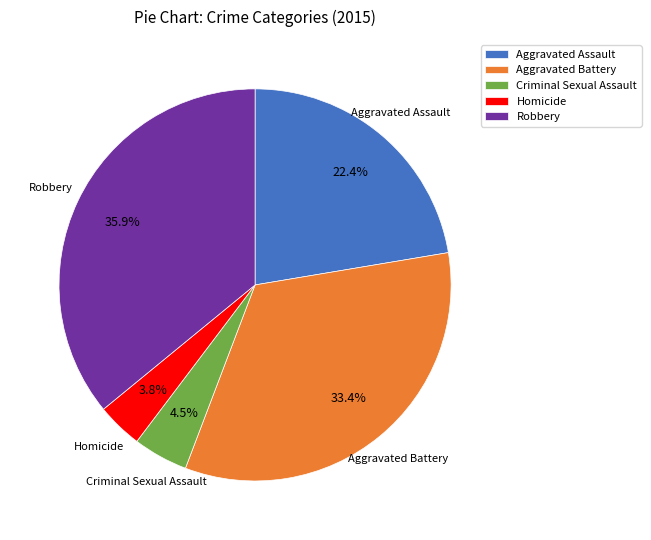

True or false: Homicide accounts for 4% of the total.

True